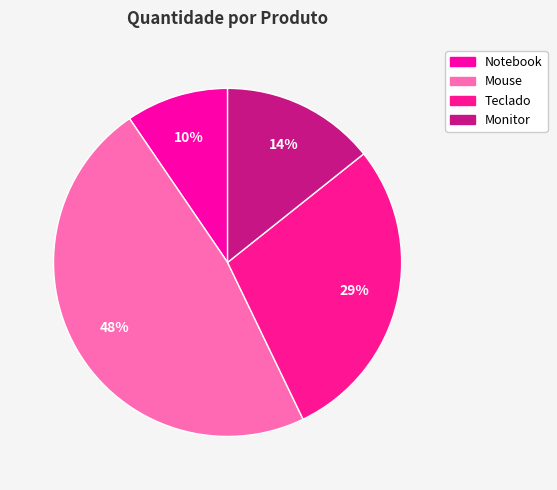

True or false: Mouse accounts for 48% of the total.

True